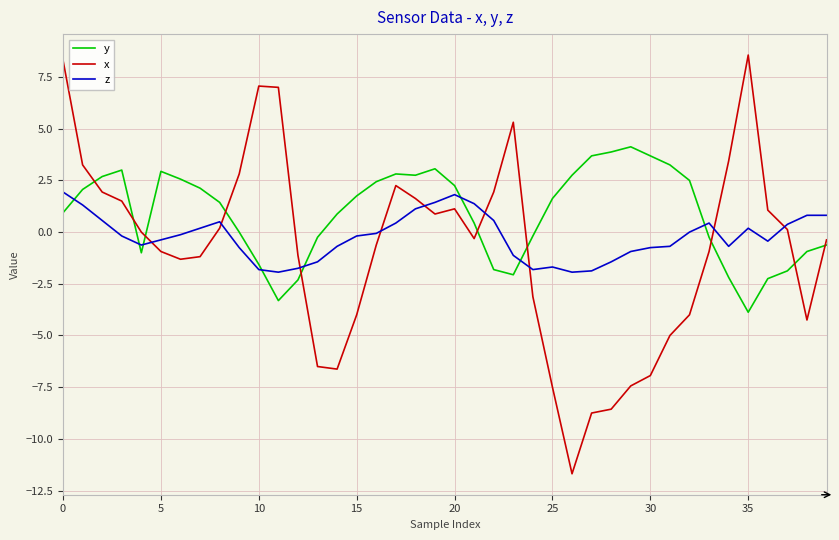

Which series has the largest total across all categories?

y